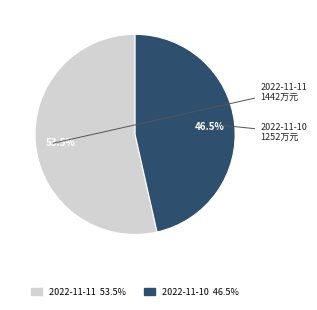

Rank the categories by value from highest to lowest.

2022-11-11, 2022-11-10